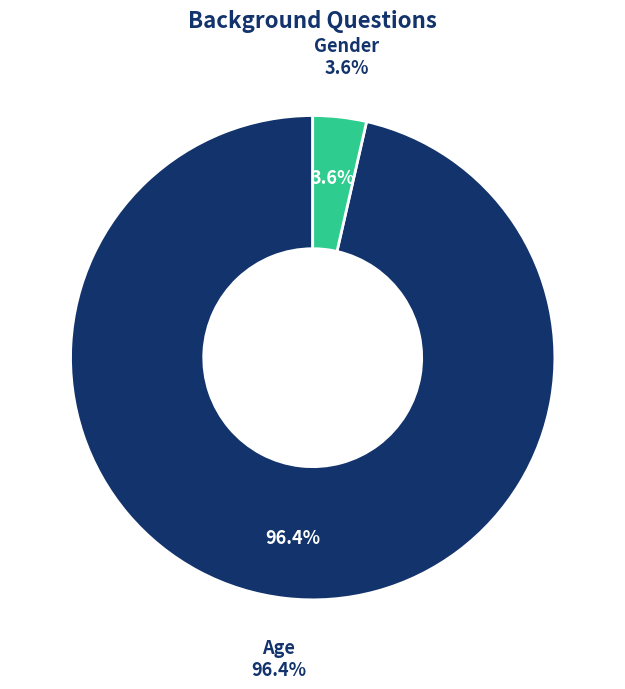

To the nearest percent, what percentage of the pie is Age?

96%